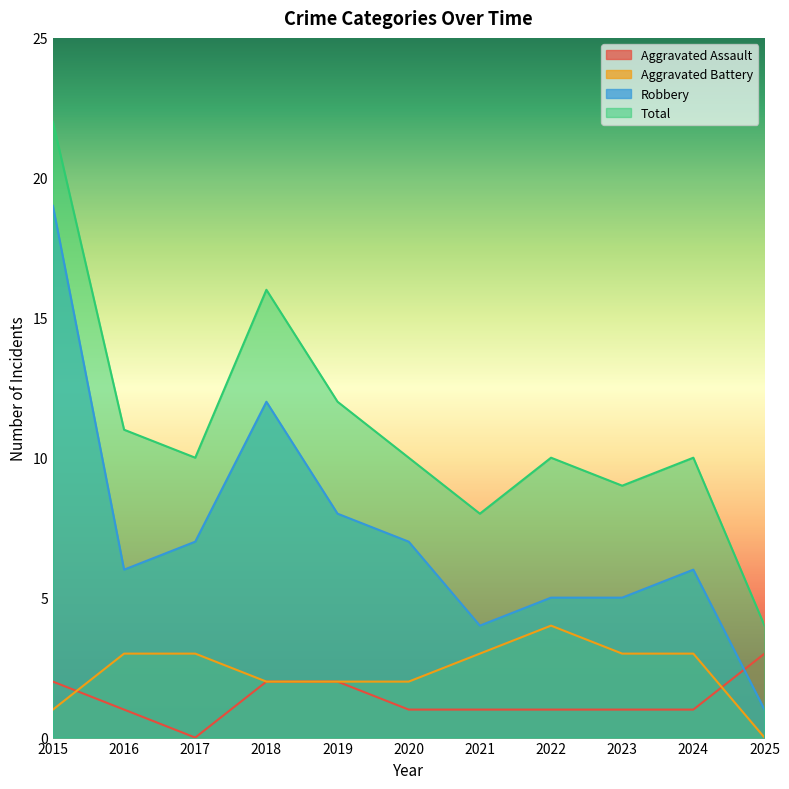

At which label is Robbery closest to 10?

2018